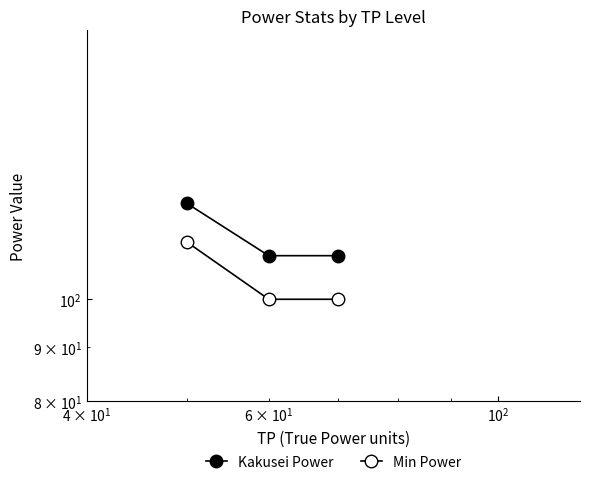

Is it true that Min Power equals 179.8 at $\mathdefault{10^{1}}$?

False